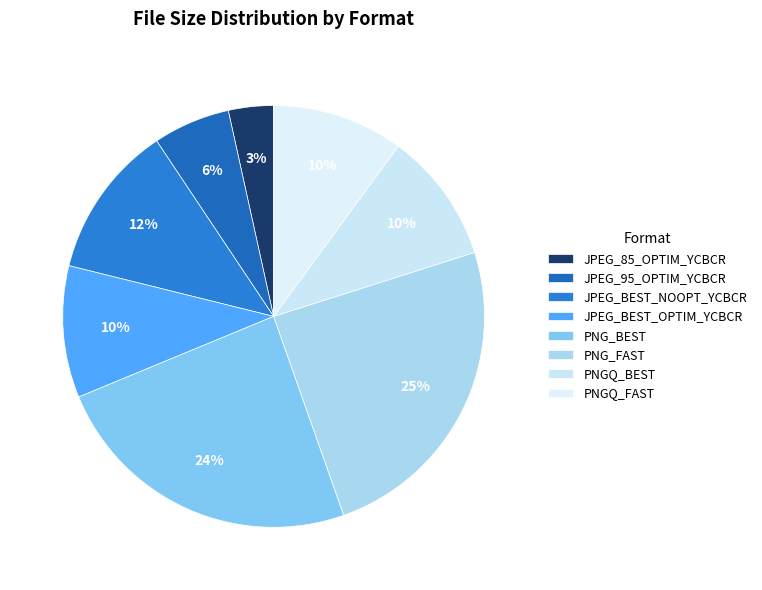

What percentage is the PNGQ_BEST slice, to the nearest percent?

10%